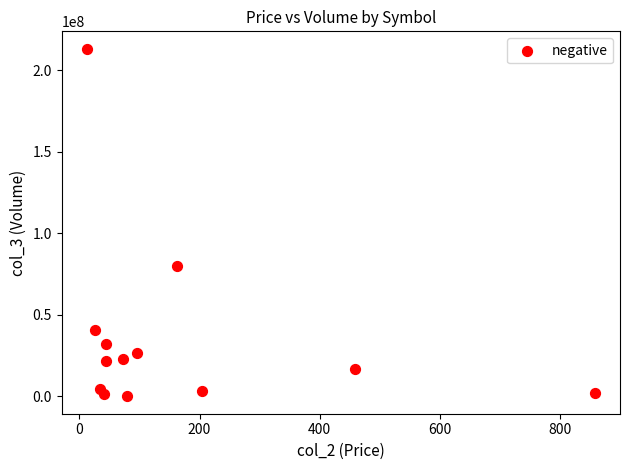

What Y value in the scatter plot is closest to 106693869?

80144043